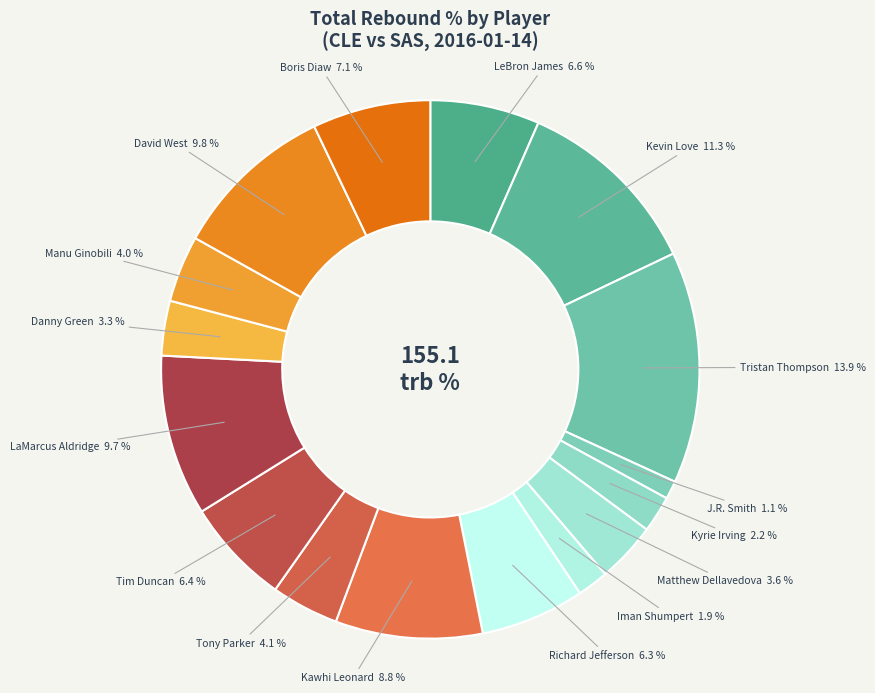

To the nearest percent, what is the difference between the largest and smallest slice percentages?

13%